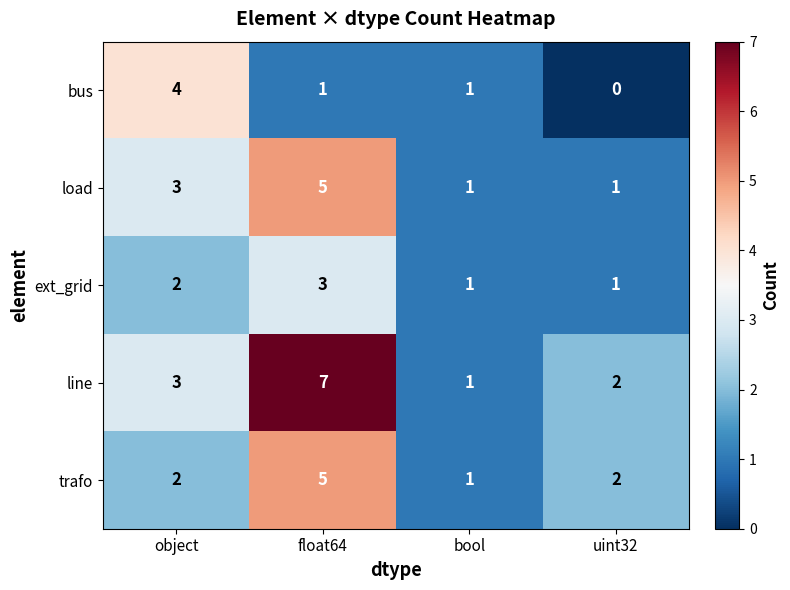

Count the line values in the range 2 to 7.

3